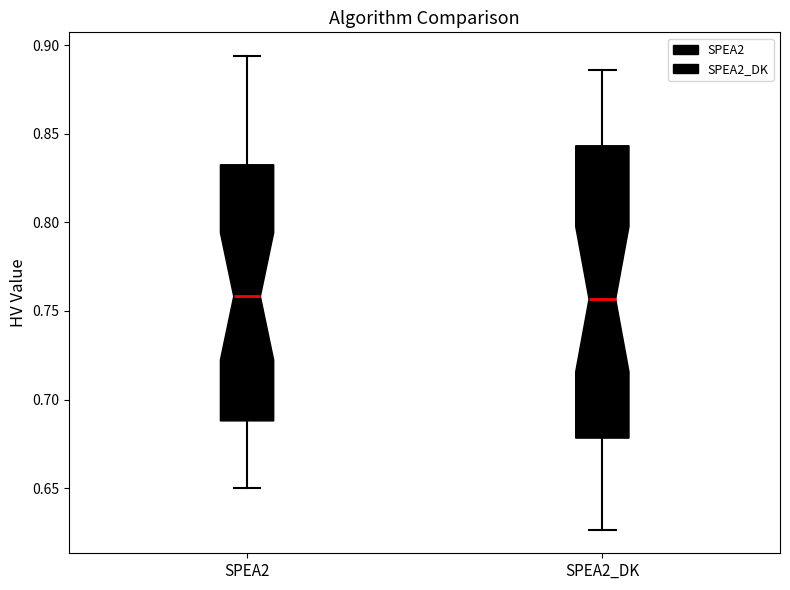

Reading left to right, read every box against the y-axis: the position of its median line, the range the box covers, and the ends of its whiskers. The values are not printed on the chart, so give them approximately, as read against the axis.

SPEA2: median 0.760, box 0.690 to 0.830, whiskers 0.650 to 0.895
SPEA2_DK: median 0.755, box 0.680 to 0.845, whiskers 0.625 to 0.885